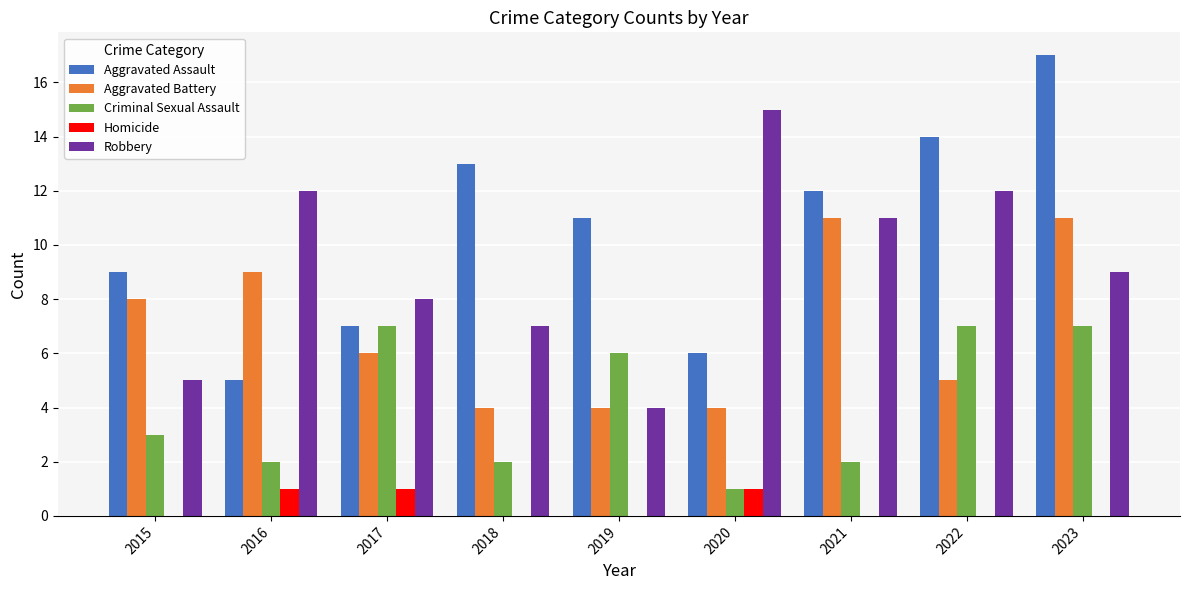

Which series has the widest spread of values?

Aggravated Assault